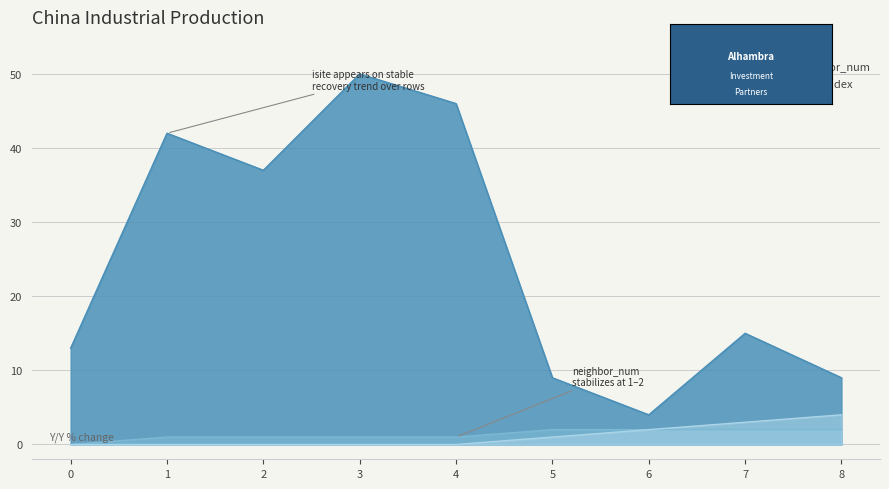

How many interior local peaks does the isite series have?

3